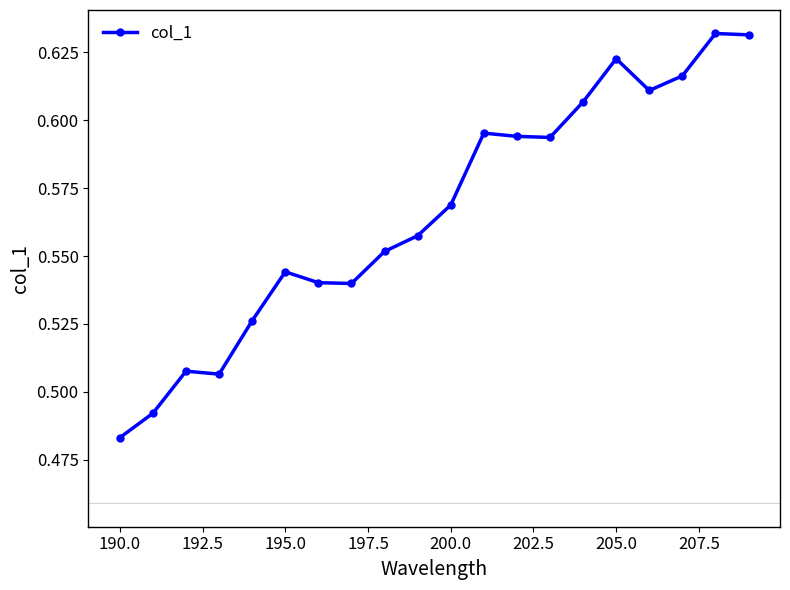

What is the sum of all values?

11.3